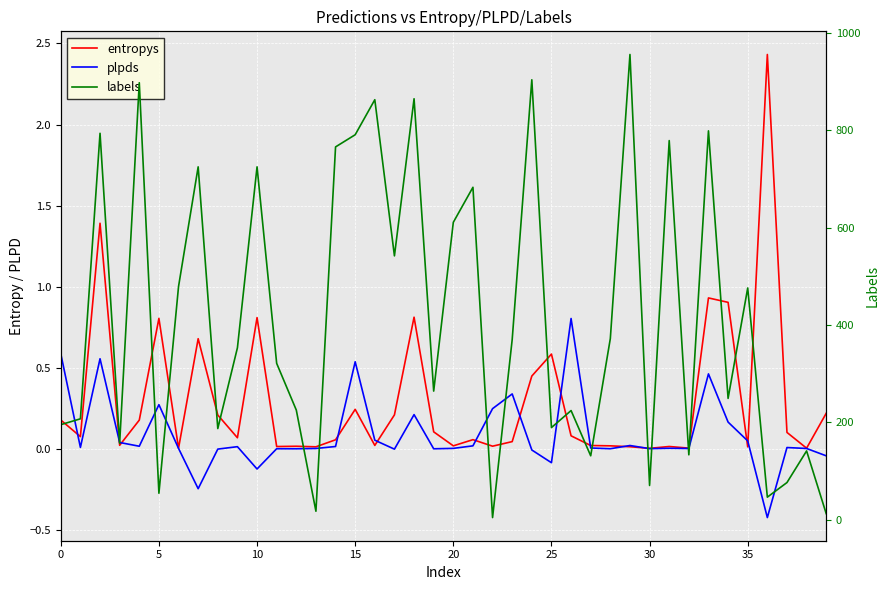

The value of entropys at 9 is 0.1. True or false?

True